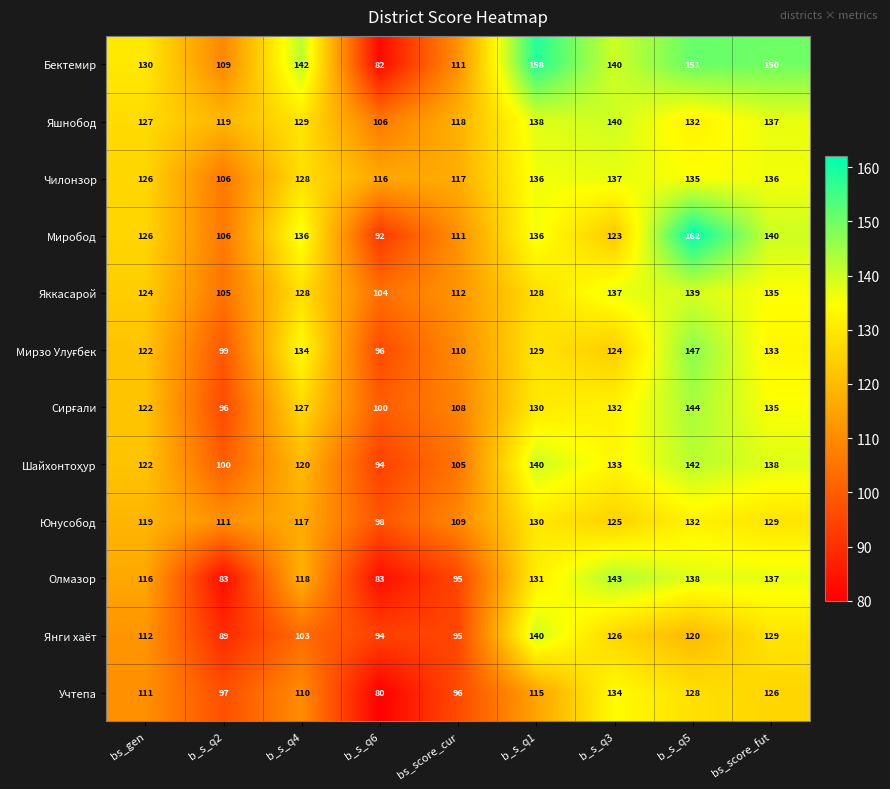

What is the greatest value displayed?

162